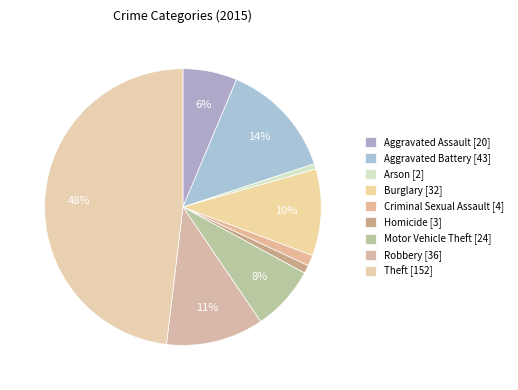

Is there any slice that represents more than half of the pie?

No